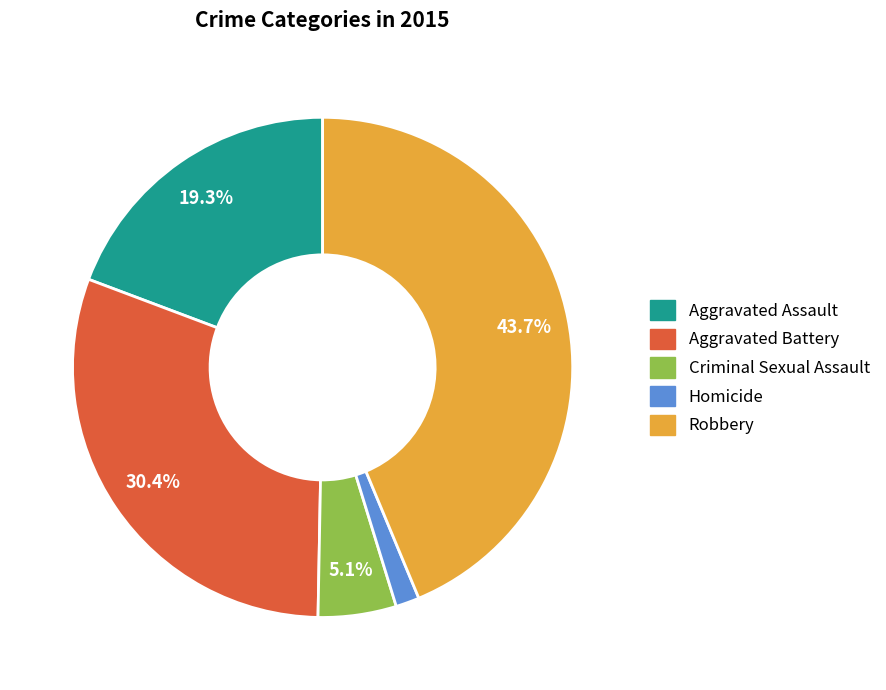

Is the sum of Criminal Sexual Assault and Aggravated Assault greater than half?

No